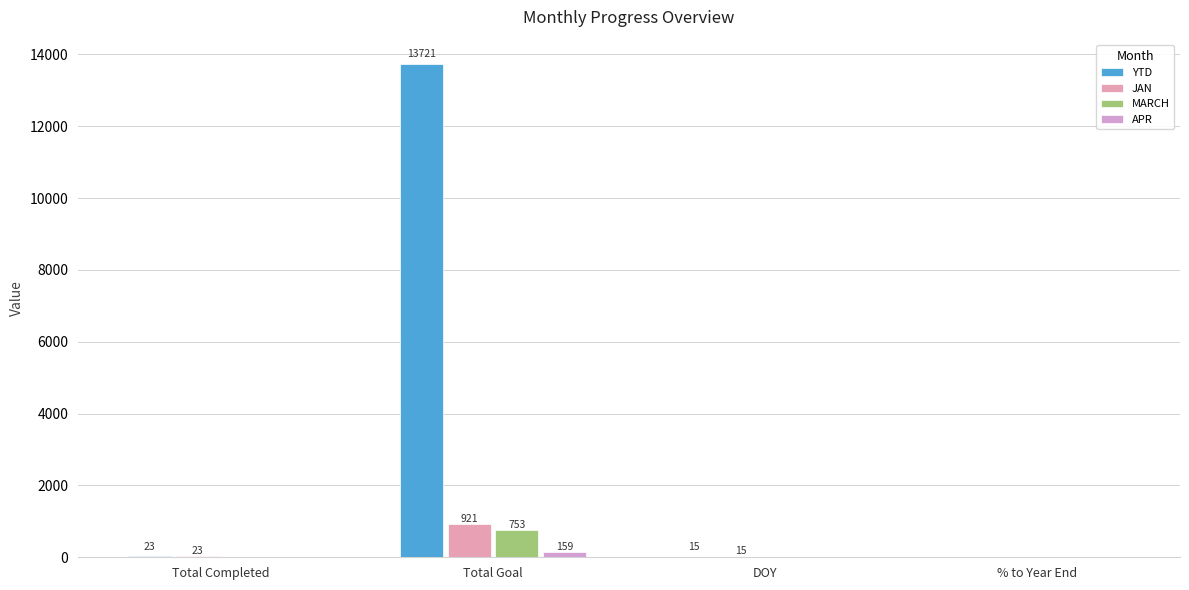

Are the bars horizontal?

No